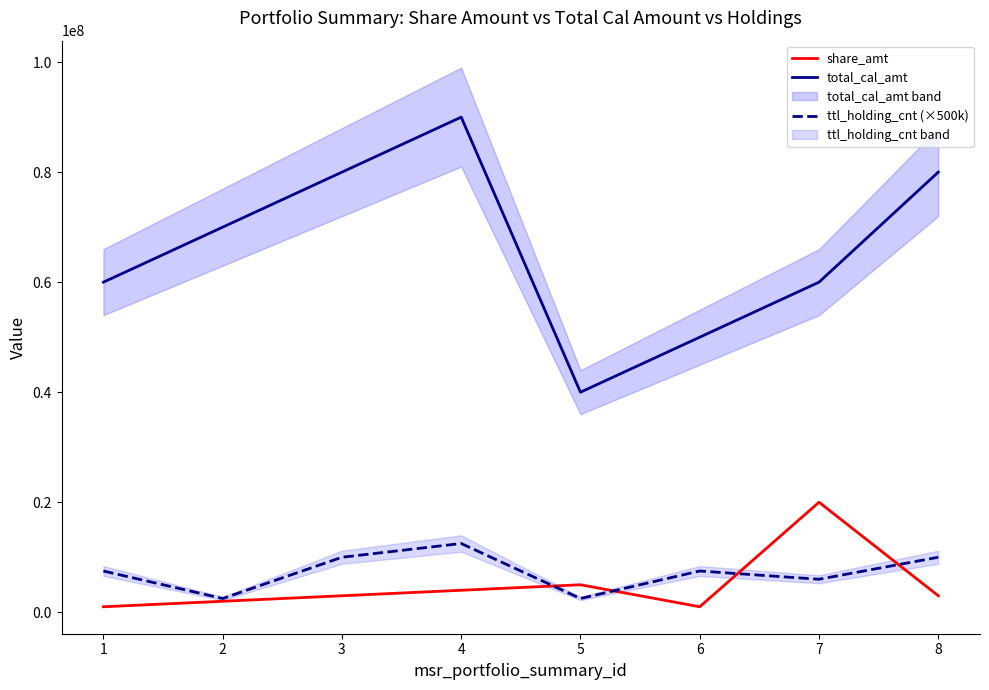

True or false: total_cal_amt and ttl_holding_cnt (×500k) cross at least once.

False